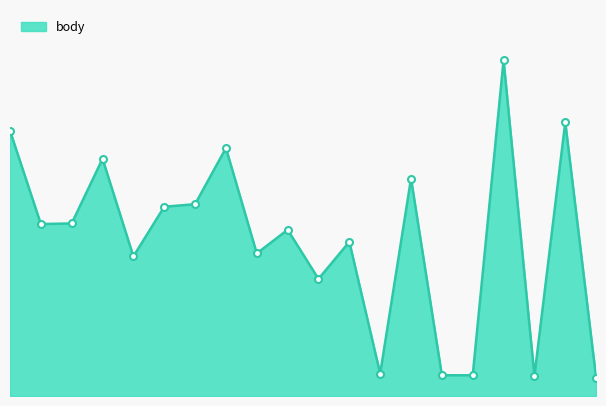

Reading right to left, transcribe all the data shown in this chart.

3162786=0.4	3005218=5.4	3446097=0.4	3632492=6.6	2687814=0.4	3749082=0.4	3232573=4.3	3425034=0.4	3174128=3.0	2936323=2.3	3177920=3.3	3119976=2.8	3275841=4.9	2693867=3.8	2808664=3.7	2726499=2.7	3170265=4.7	3446054=3.4	3556325=3.4	3370327=5.2